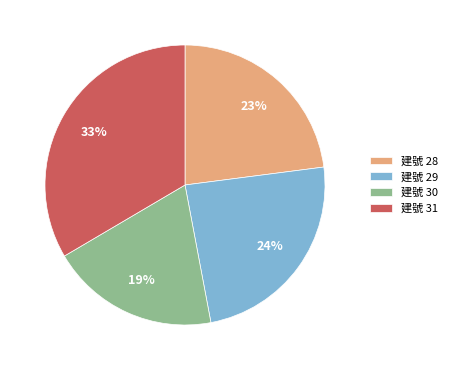

Approximately how many times larger is the value at 建號 31 compared to 建號 30?

1.7